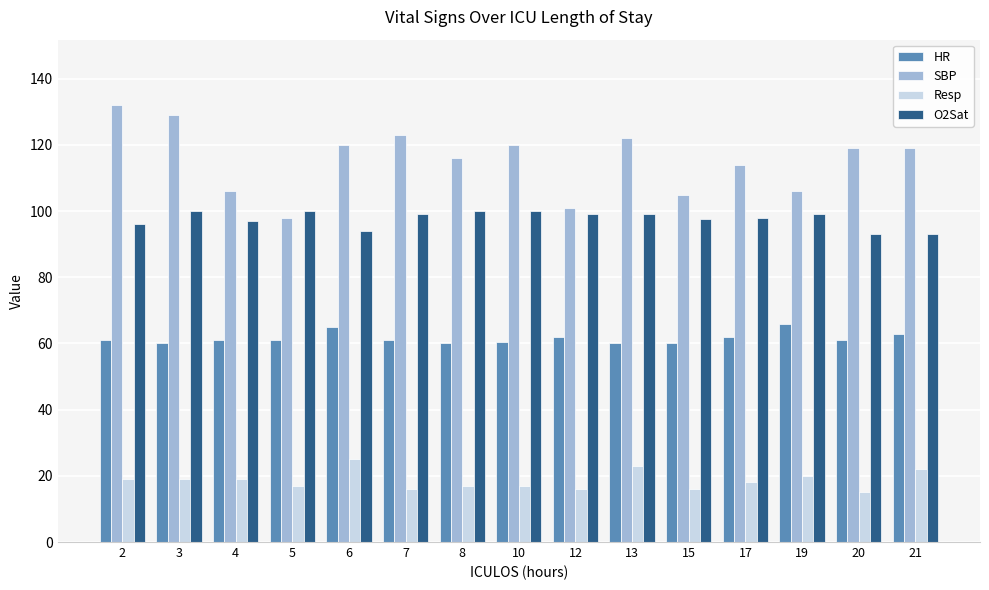

Are the bars grouped side by side (vs. stacked)?

Yes